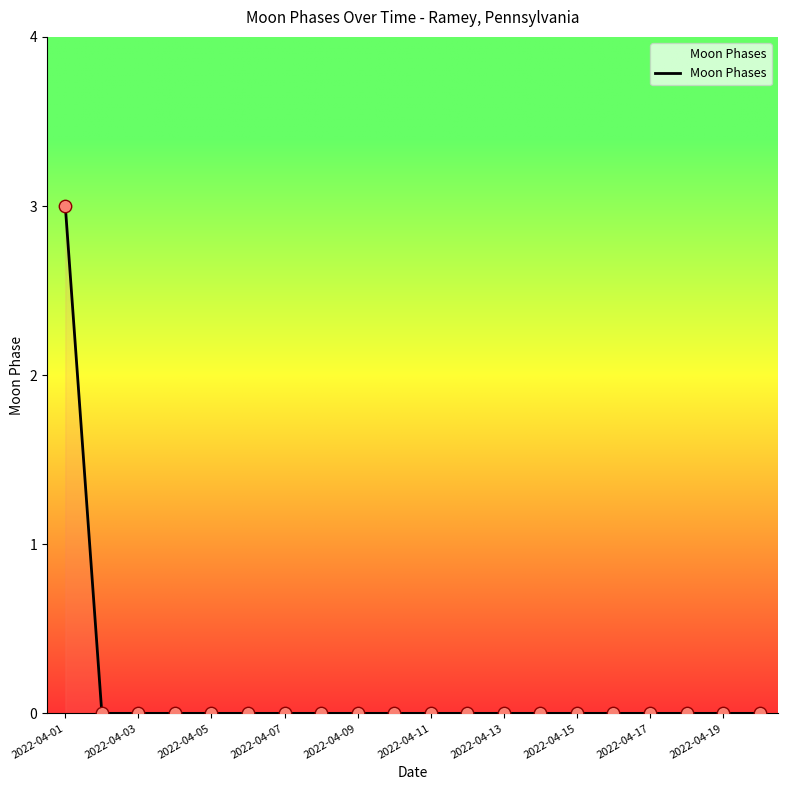

What is the difference between the maximum and minimum values?

3